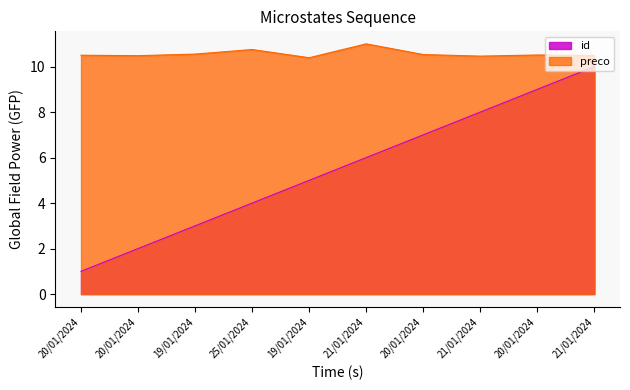

Does the chart have visible grid lines?

No